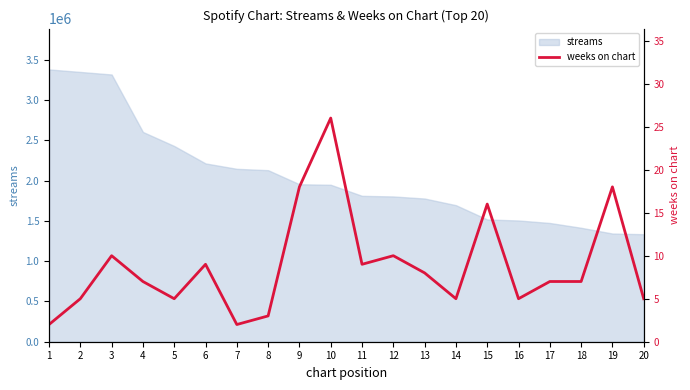

Is it true that the value at 15 is 27?

False